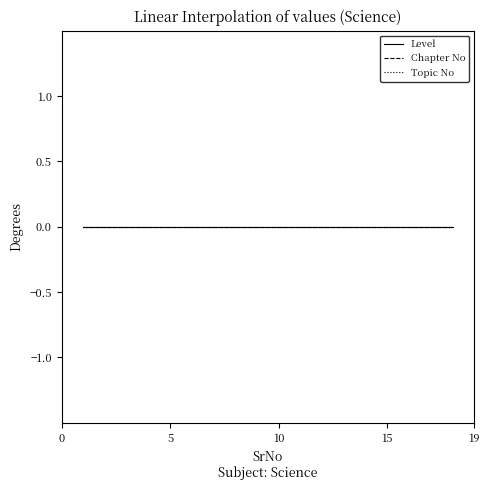

What is the value of the Chapter No point at the 11th from the left?

11